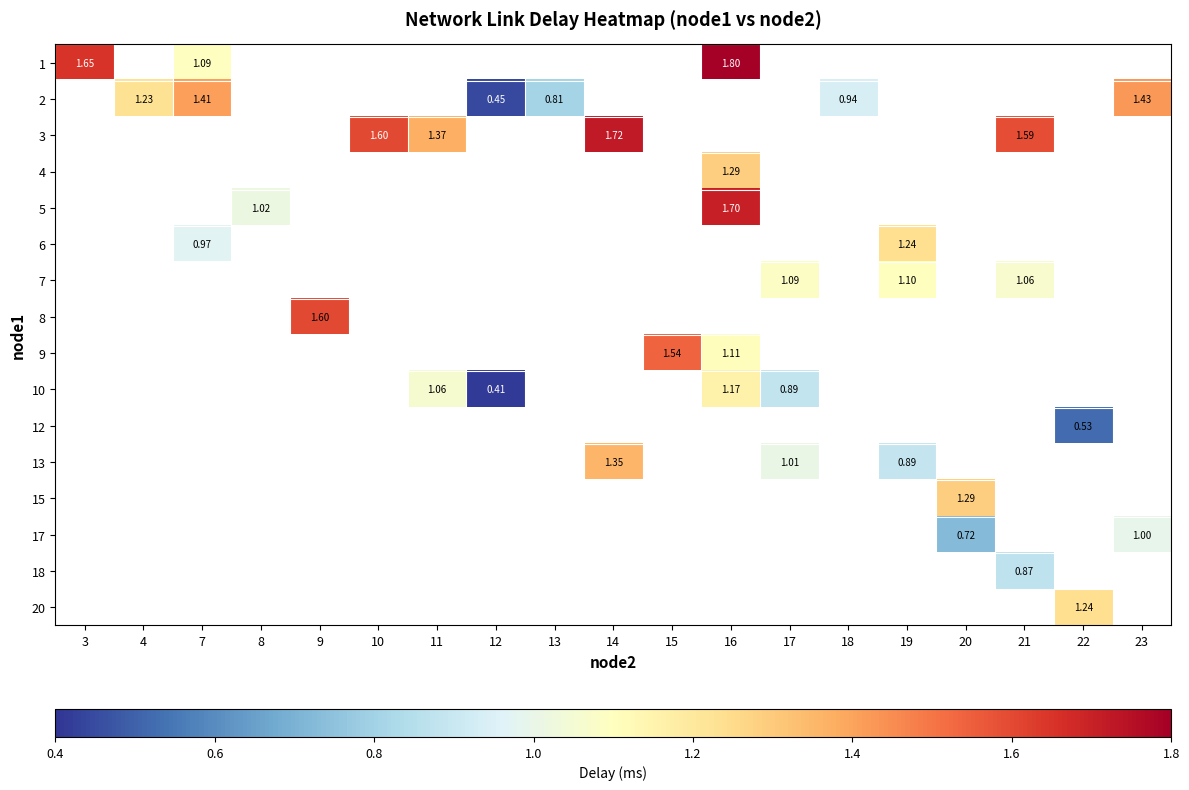

How many data points does each series have?

19